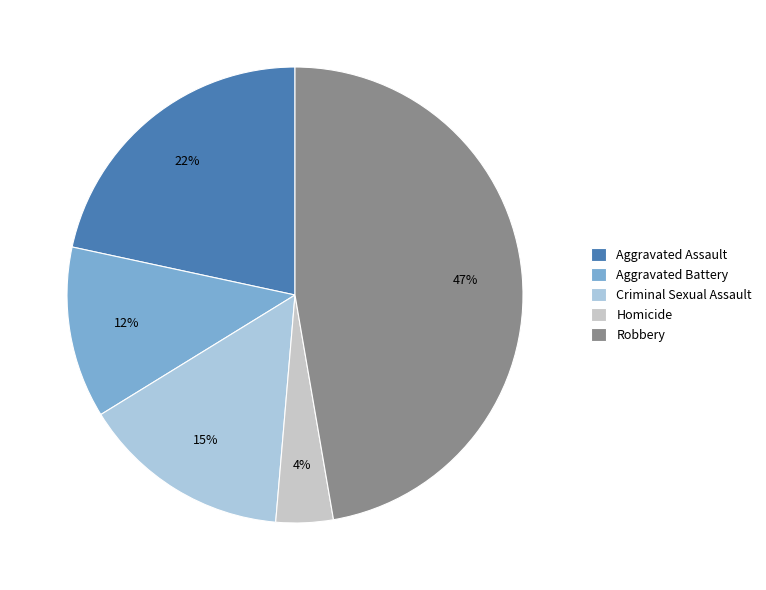

Count the number of slices in the pie.

5